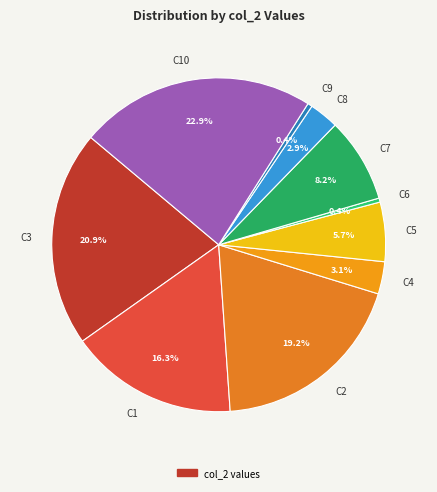

Is the sum of C6 and C10 greater than half?

No